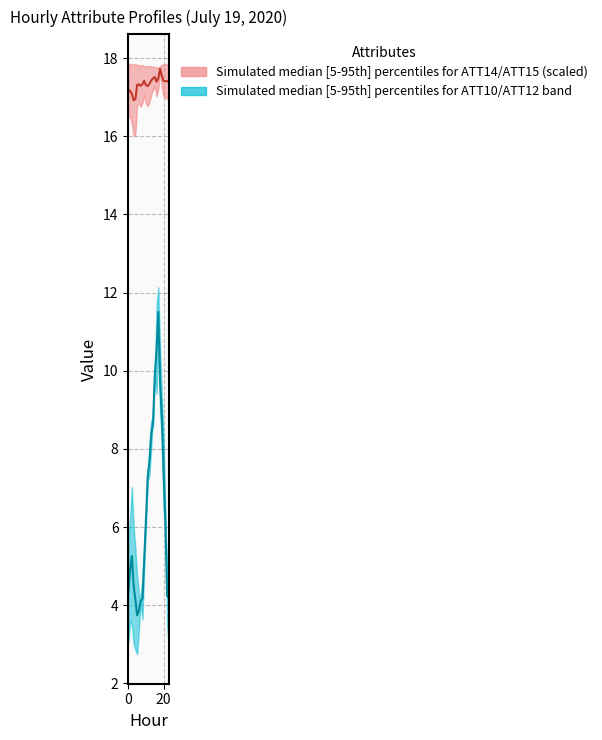

What is the difference between the maximum and minimum values in the ATT14/ATT15 median (scaled) series?

0.8